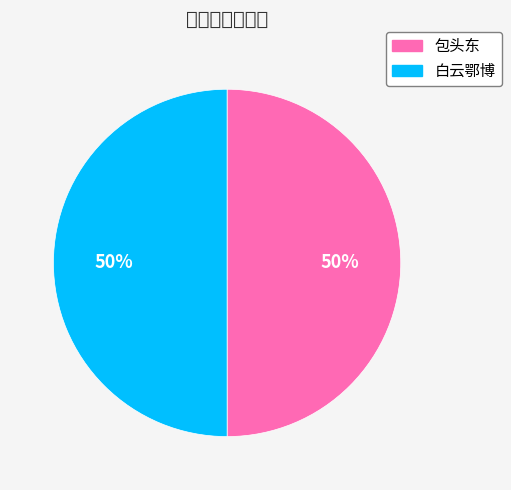

True or false: 包头东 accounts for 50% of the total.

True